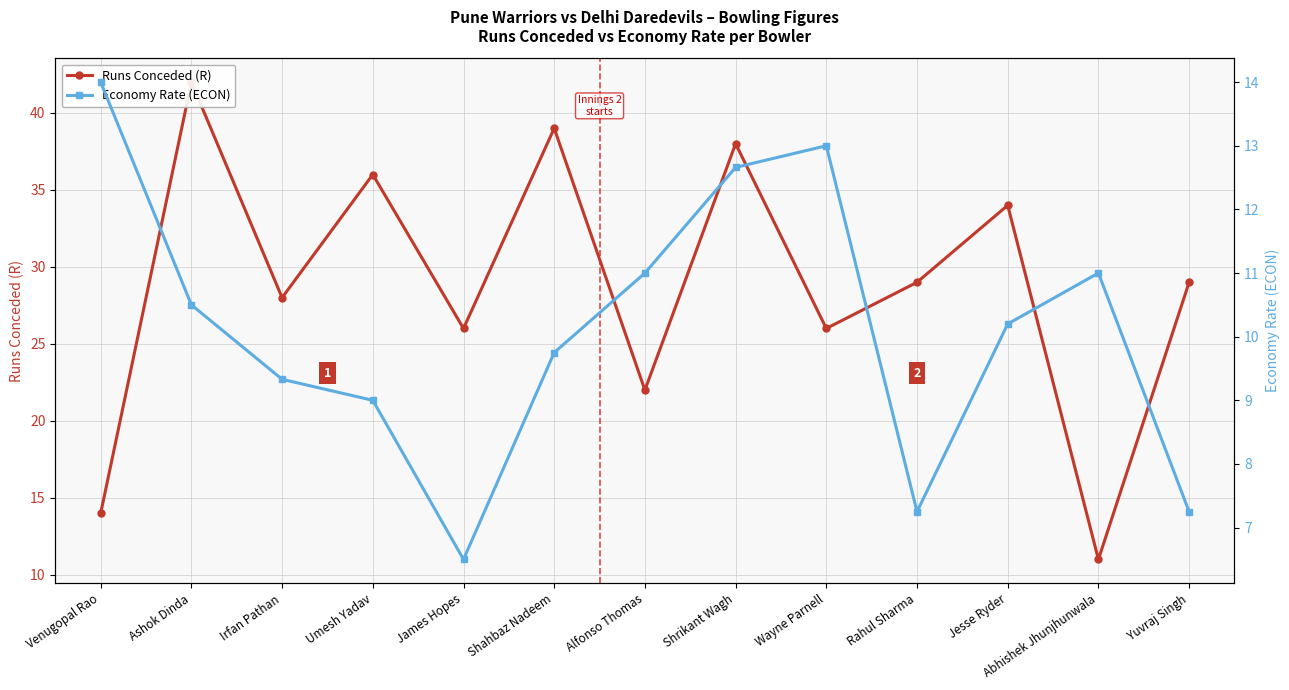

What is the label of the 8th point from the left?

Shrikant Wagh